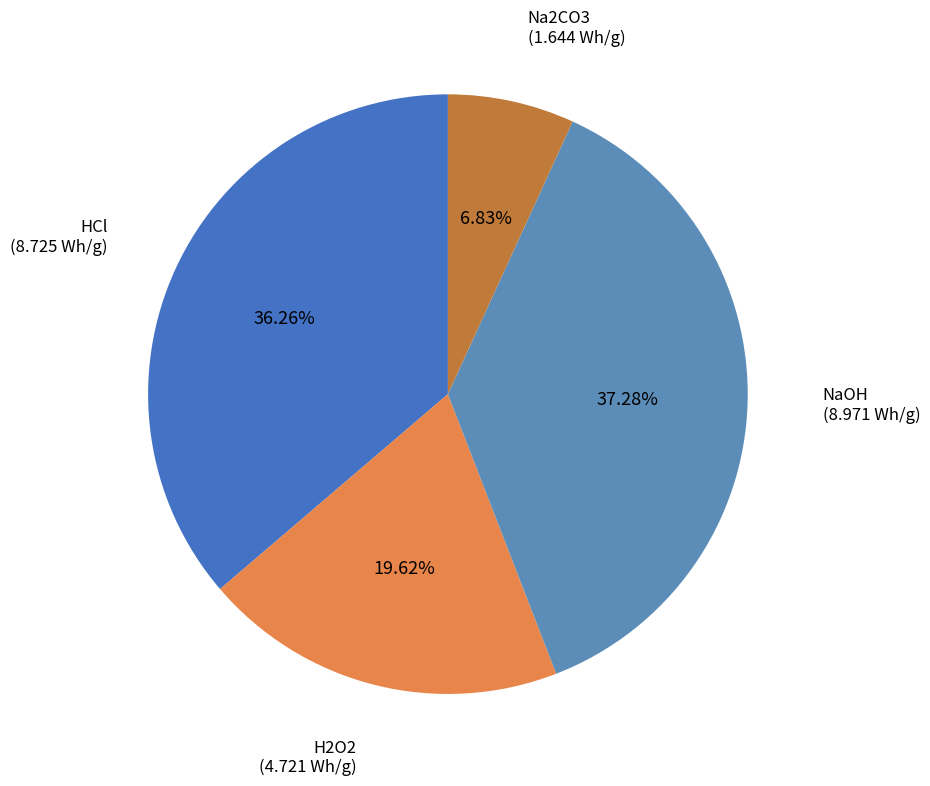

How many slices are in this pie chart?

4